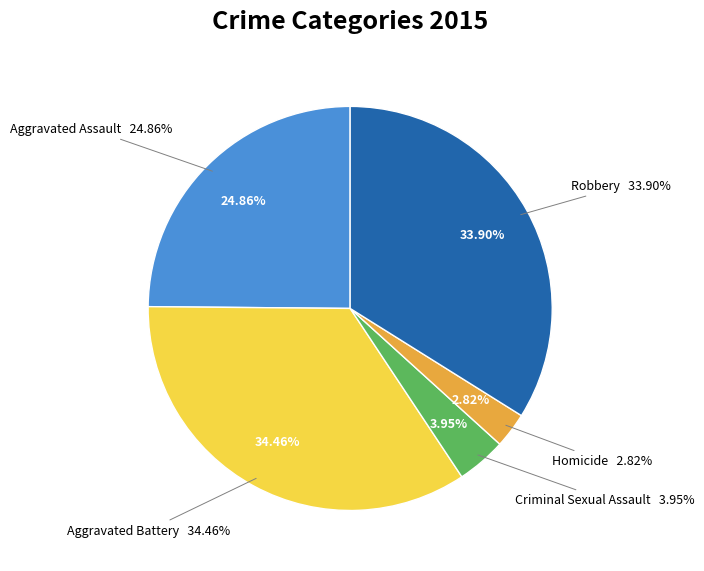

Is it true that Criminal Sexual Assault is 12% of the pie?

False